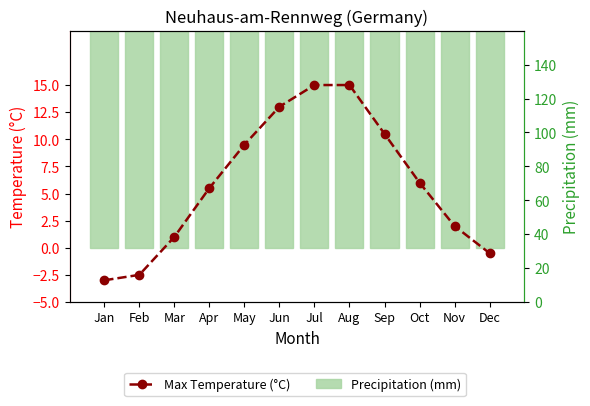

At which category does the chart reach its minimum across all series?

Jan